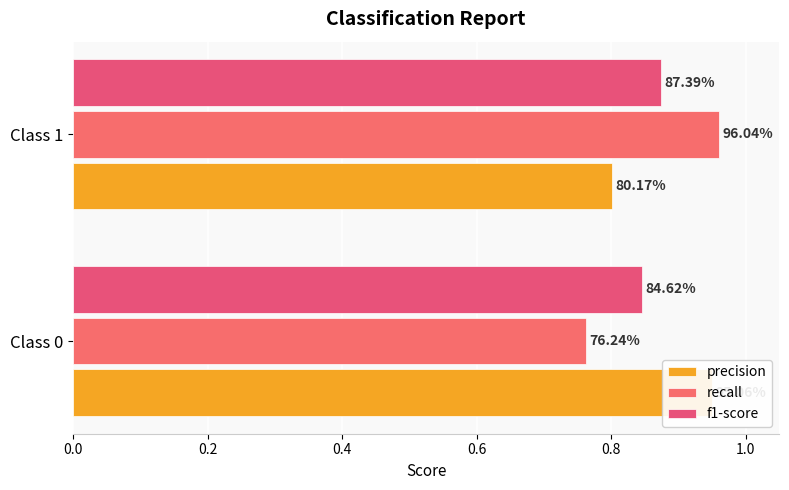

What is the sum of all recall values?

1.7